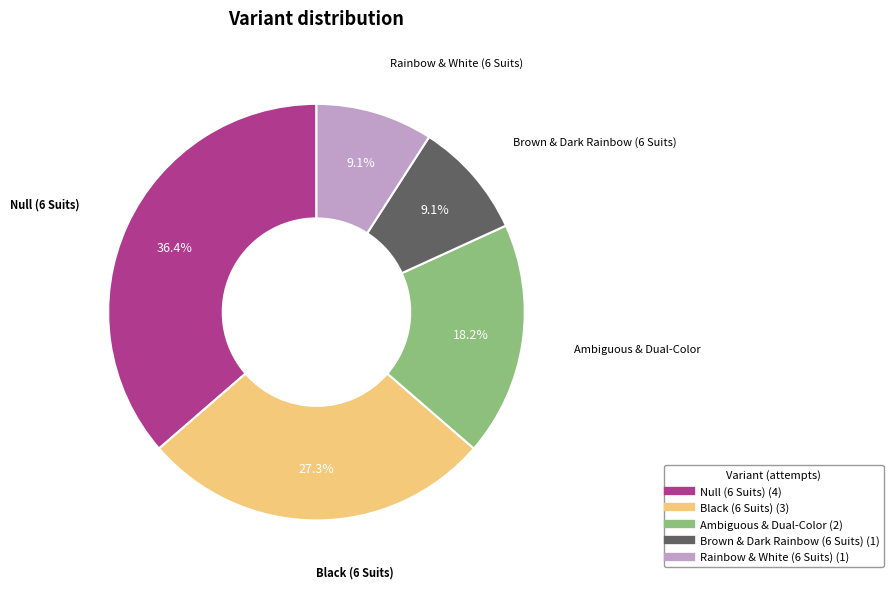

Count the number of slices in the pie.

5